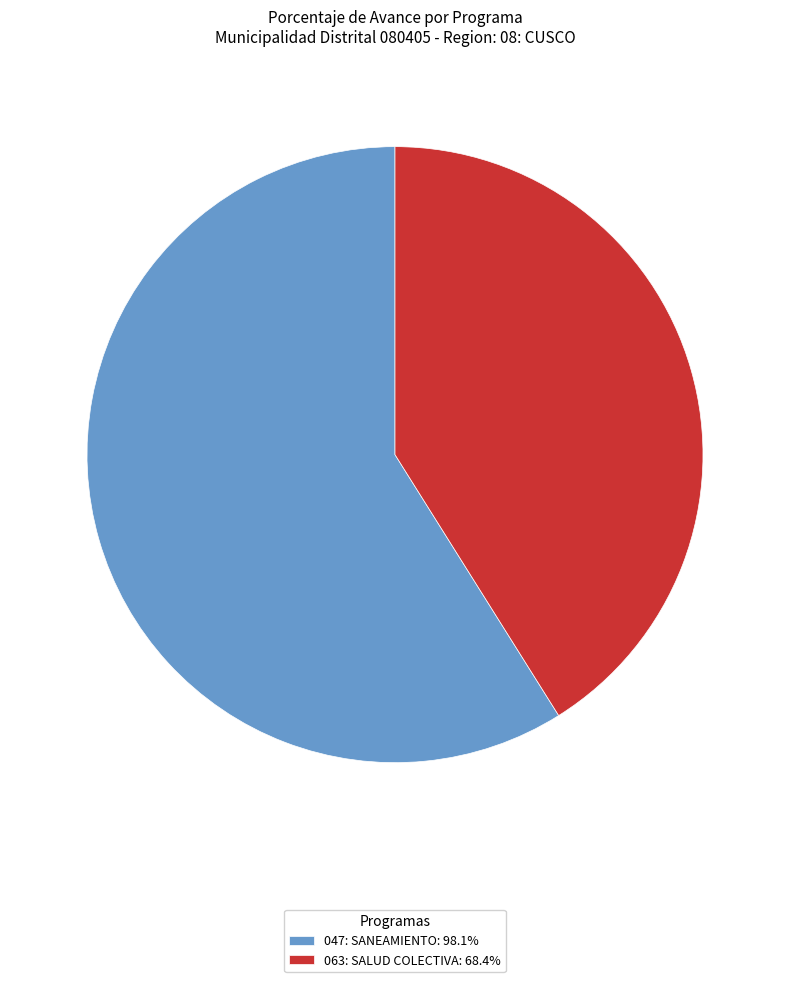

Is 063: SALUD COLECTIVA the majority of the pie?

No